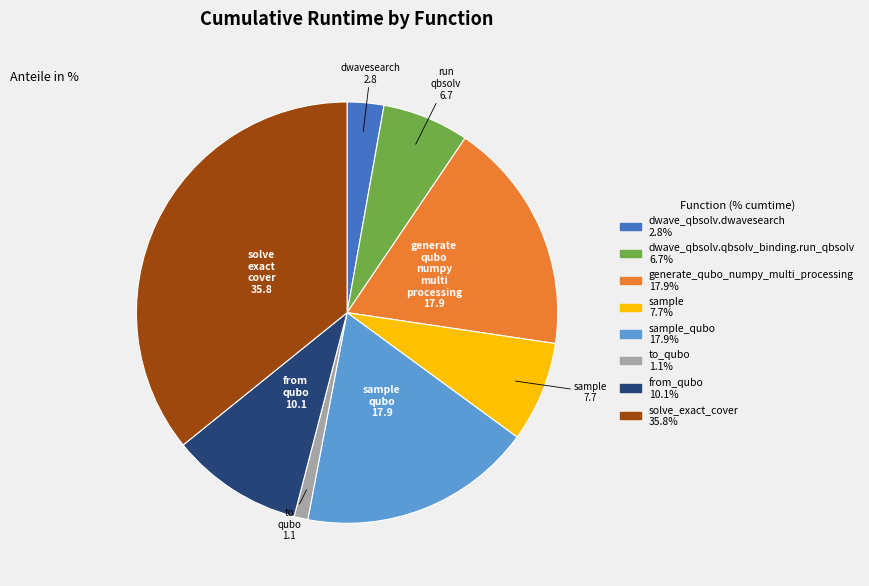

Is there any slice that represents more than half of the pie?

No